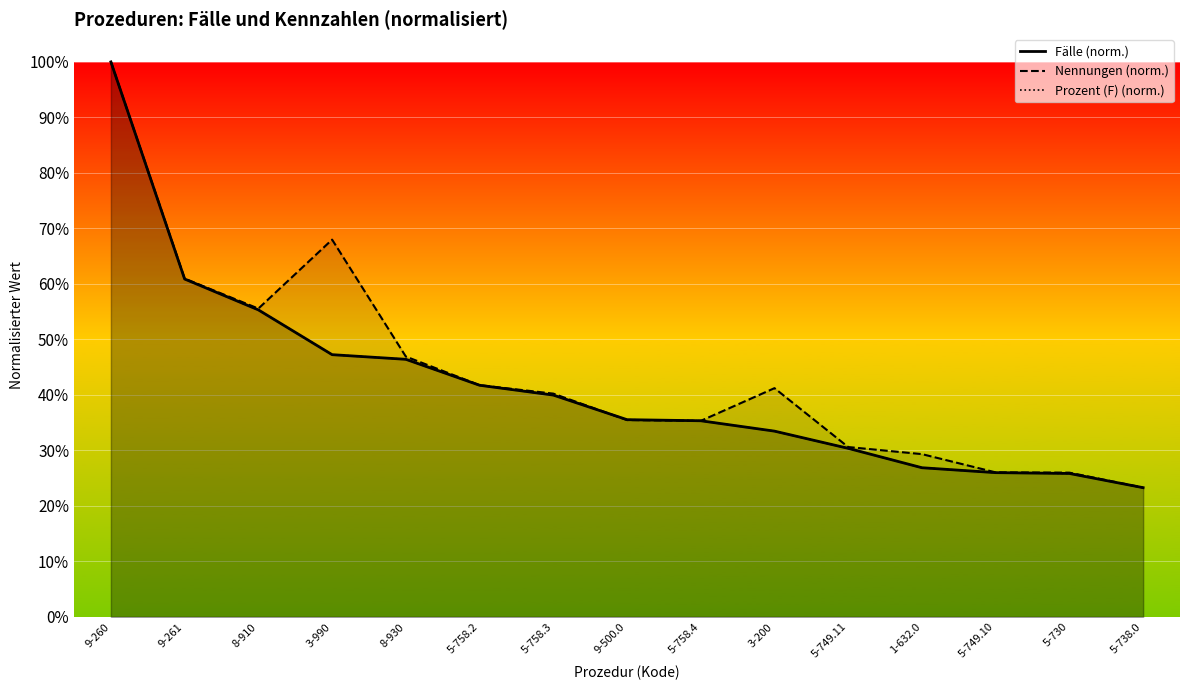

Is it true that Nennungen (norm.) equals 0.7 at 8-910?

False